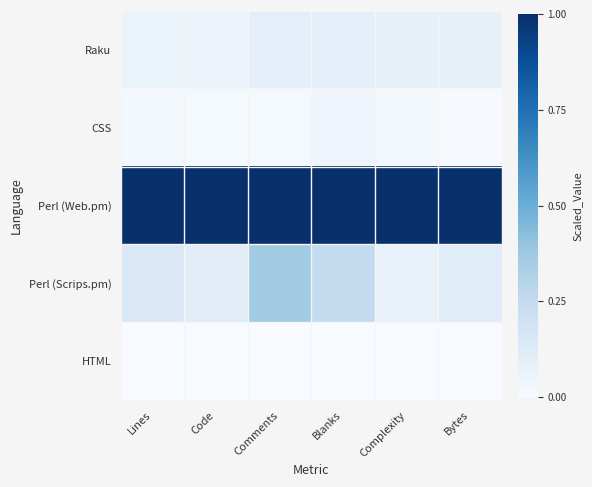

At which category is the sum across all series the highest?

Comments